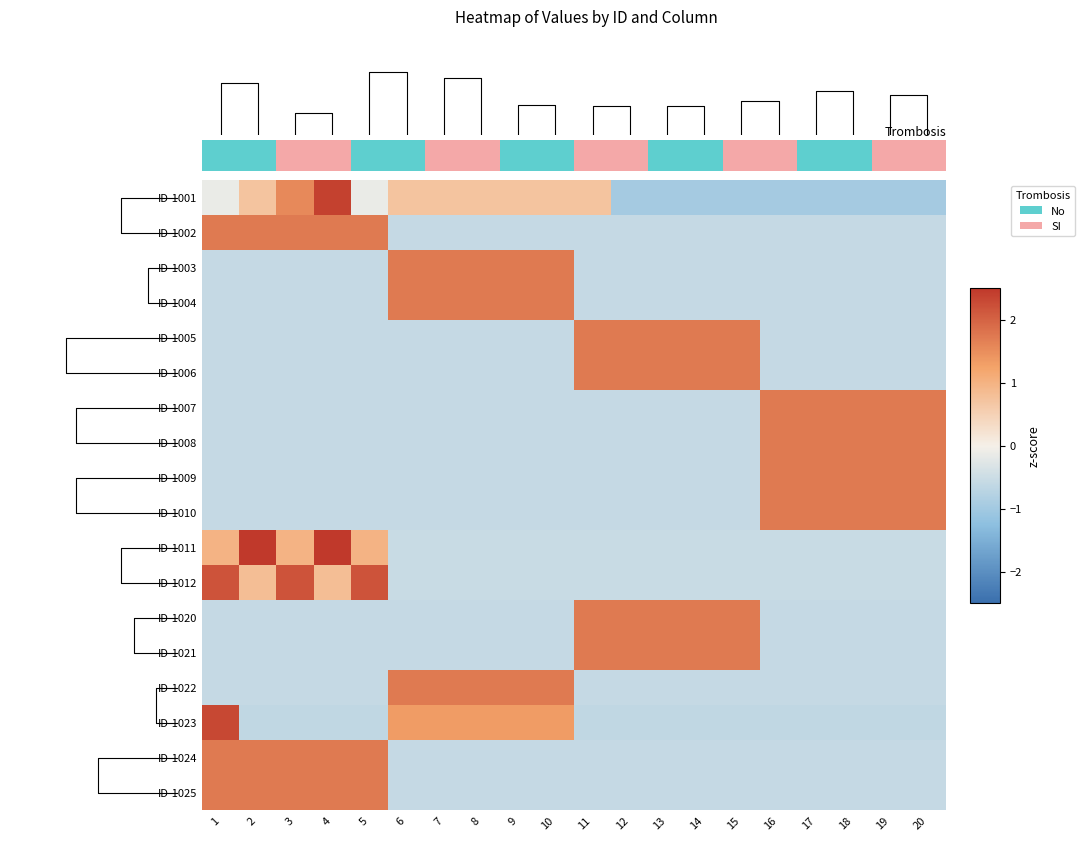

What value does the ID-1004 series have at 15?

-0.6